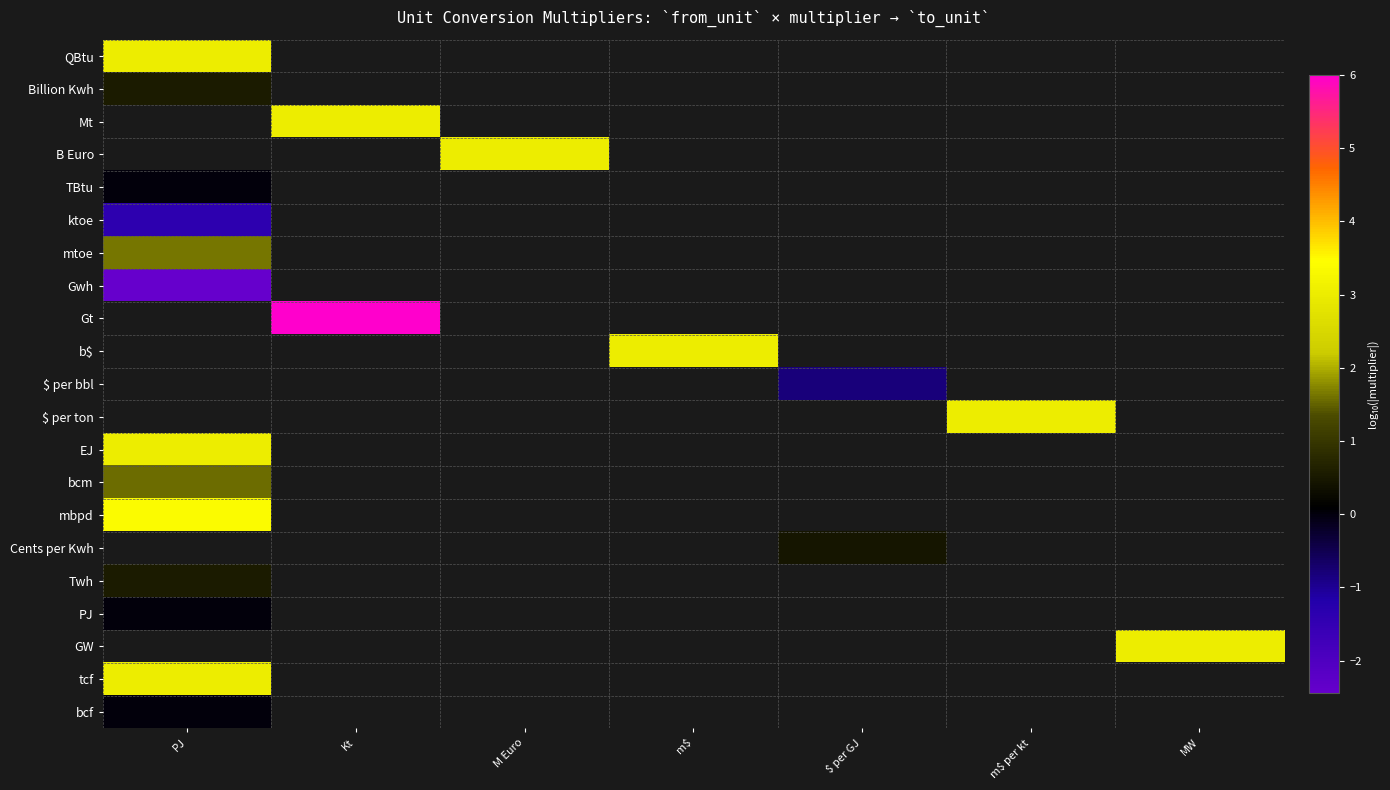

At which category does the chart reach its peak across all series?

Kt